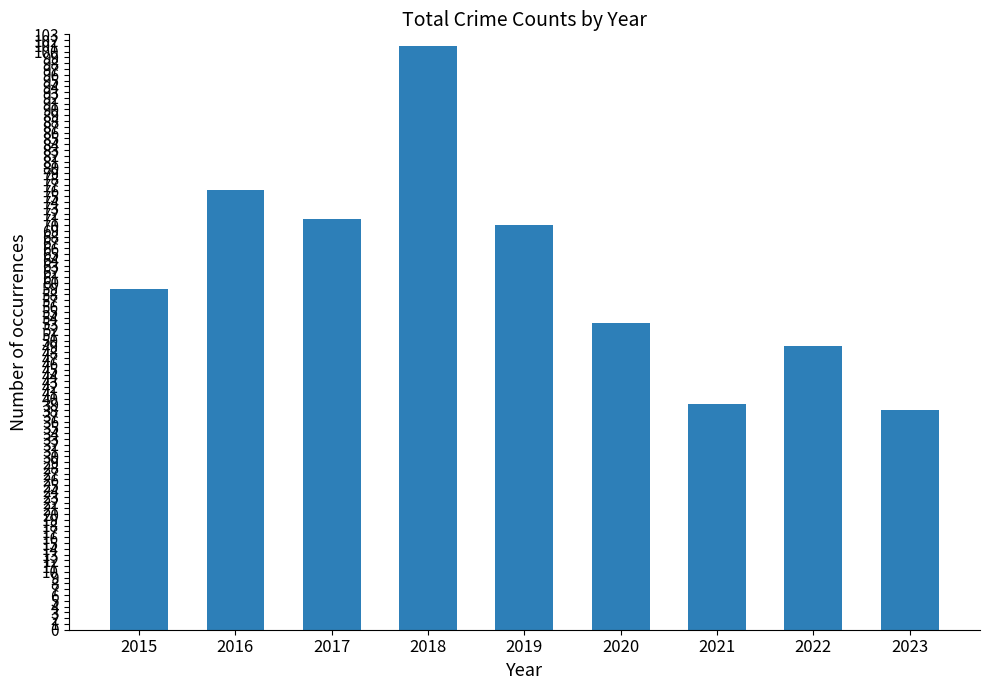

Are the bars horizontal?

No